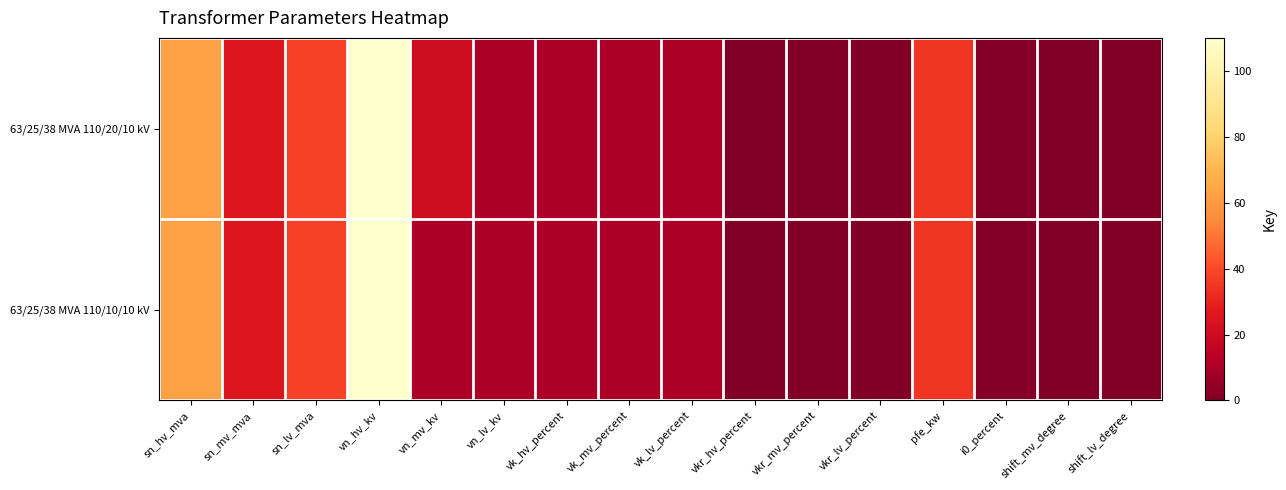

Reading left to right, transcribe all the data shown in this chart.

63/25/38 MVA 110/20/10 kV: sn_hv_mva=63.0	sn_mv_mva=25.0	sn_lv_mva=38.0	vn_hv_kv=110.0	vn_mv_kv=20.0	vn_lv_kv=10.0	vk_hv_percent=10.4	vk_mv_percent=10.4	vk_lv_percent=10.4	vkr_hv_percent=0.3	vkr_mv_percent=0.3	vkr_lv_percent=0.3	pfe_kw=35.0	i0_percent=0.9	shift_mv_degree=0.0	shift_lv_degree=0.0
63/25/38 MVA 110/10/10 kV: sn_hv_mva=63.0	sn_mv_mva=25.0	sn_lv_mva=38.0	vn_hv_kv=110.0	vn_mv_kv=10.0	vn_lv_kv=10.0	vk_hv_percent=10.4	vk_mv_percent=10.4	vk_lv_percent=10.4	vkr_hv_percent=0.3	vkr_mv_percent=0.3	vkr_lv_percent=0.3	pfe_kw=35.0	i0_percent=0.9	shift_mv_degree=0.0	shift_lv_degree=0.0